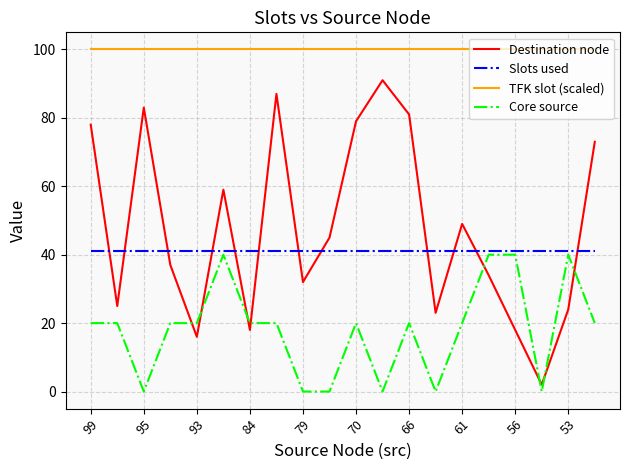

How many categories are shown in the chart?

20